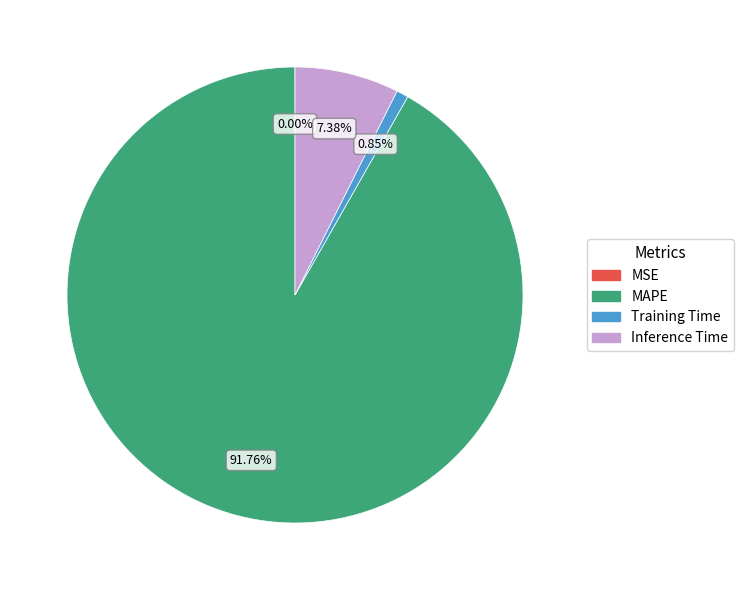

What is the largest slice in the pie chart?

MAPE